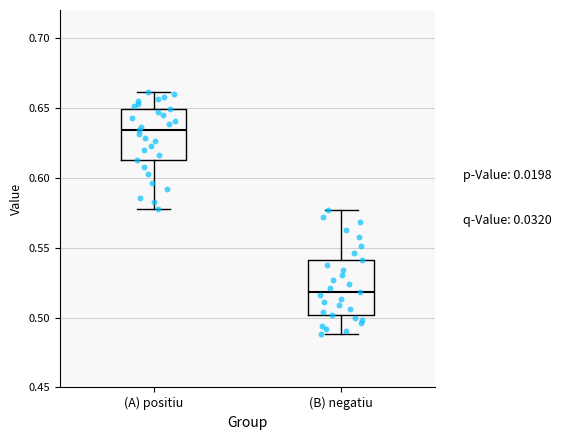

Reading left to right, transcribe this box plot: for each box, give where its median line is, the range the box spans, and where its two whiskers end, as read against the y-axis. The values are not printed on the chart, so give them approximately, as read against the axis.

(A) positiu: median 0.635, box 0.610 to 0.650, whiskers 0.575 to 0.660
(B) negatiu: median 0.520, box 0.500 to 0.540, whiskers 0.490 to 0.575